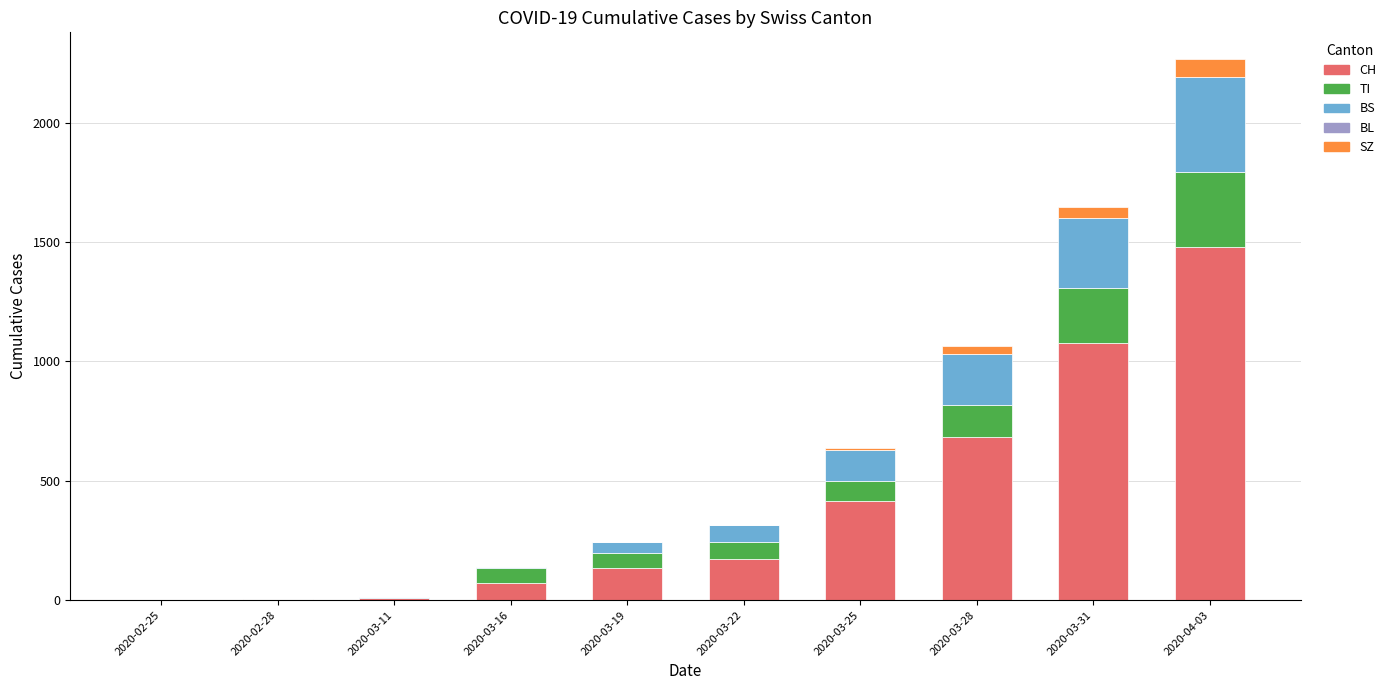

Where is CH nearest to the value 739?

2020-03-28